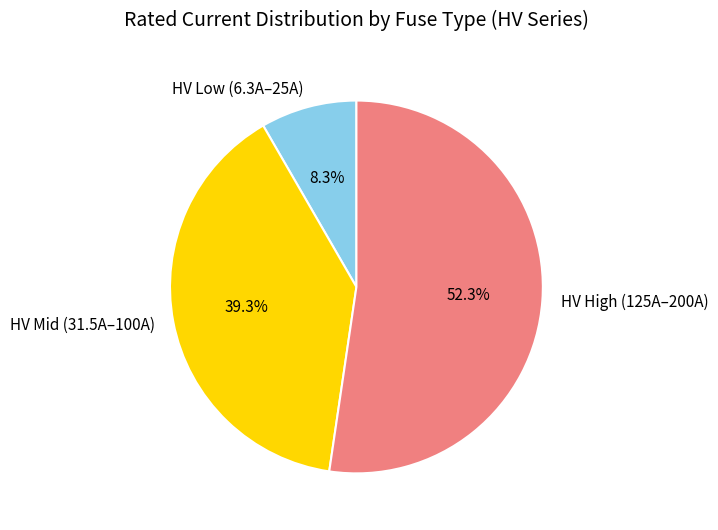

How much of the chart is everything except HV Low (6.3A–25A)?

91.7%